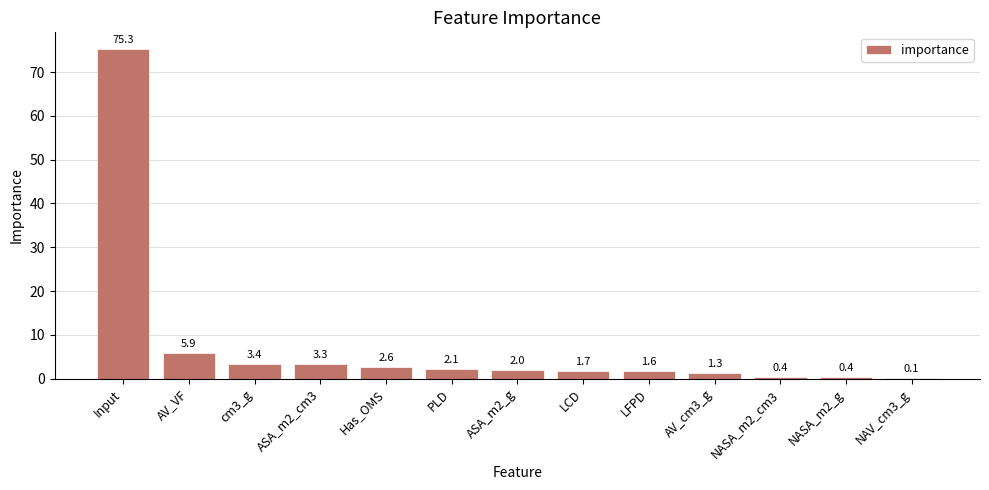

Reading left to right, list all the values displayed in this chart.

Input=75.3	AV_VF=5.9	cm3_g=3.4	ASA_m2_cm3=3.3	Has_OMS=2.6	PLD=2.1	ASA_m2_g=2.0	LCD=1.7	LFPD=1.6	AV_cm3_g=1.3	NASA_m2_cm3=0.4	NASA_m2_g=0.4	NAV_cm3_g=0.1